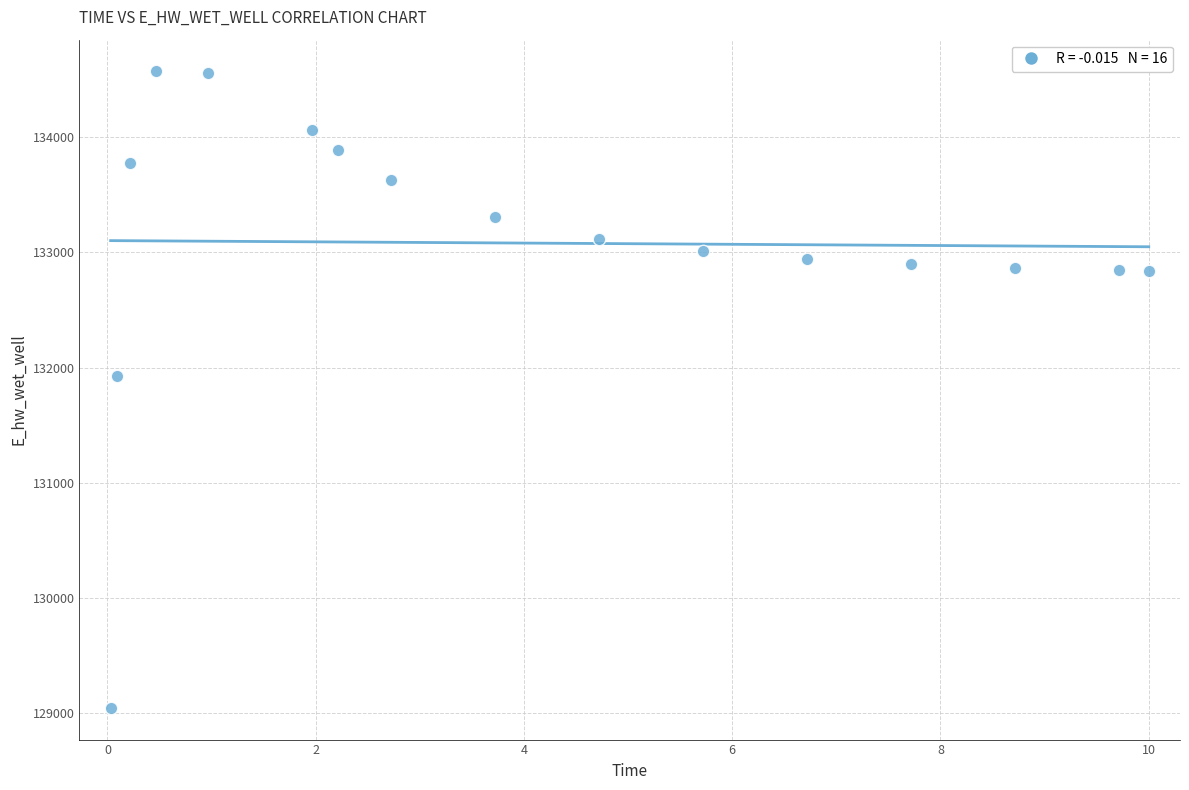

What is the range of Y values (max minus min)?

5521.0